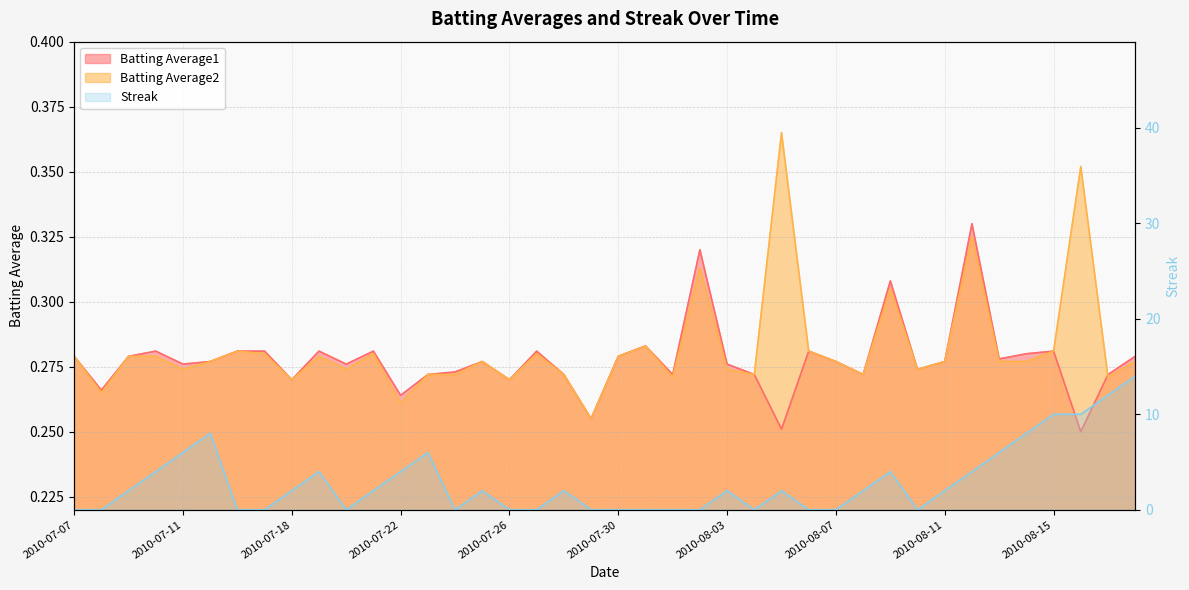

Which label corresponds to the smallest value in the chart?

2010-07-07